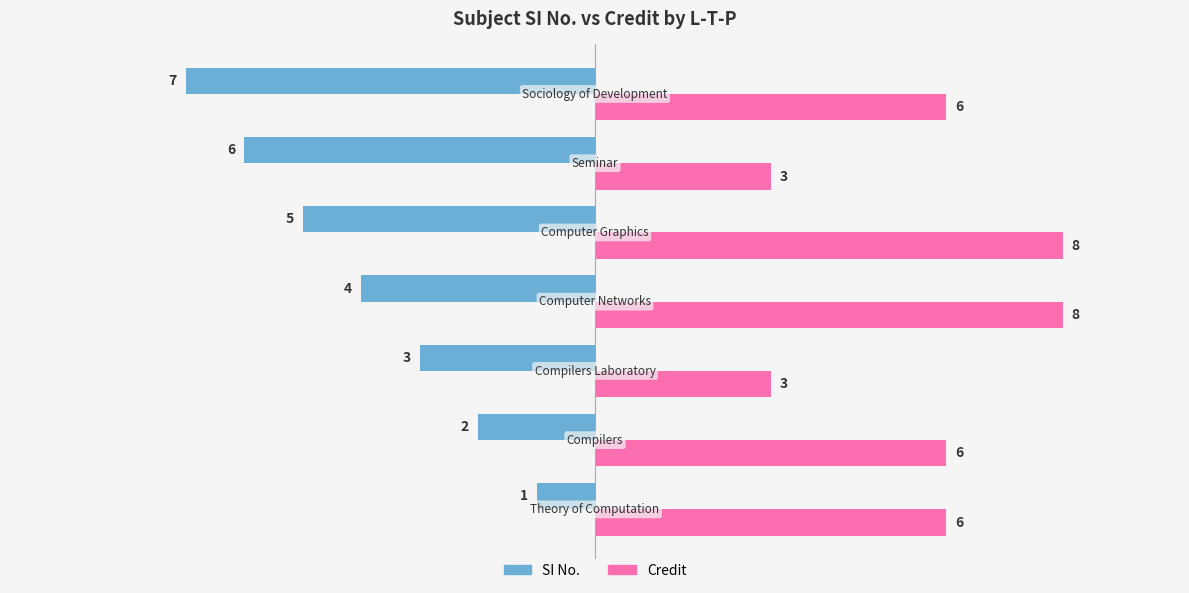

Which series has the largest range (max minus min)?

SI No.